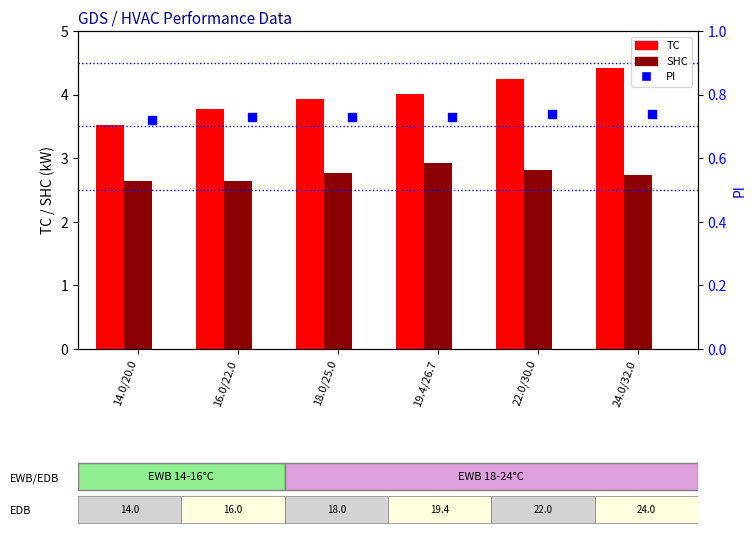

At which category is the sum across all series the highest?

24.0/32.0